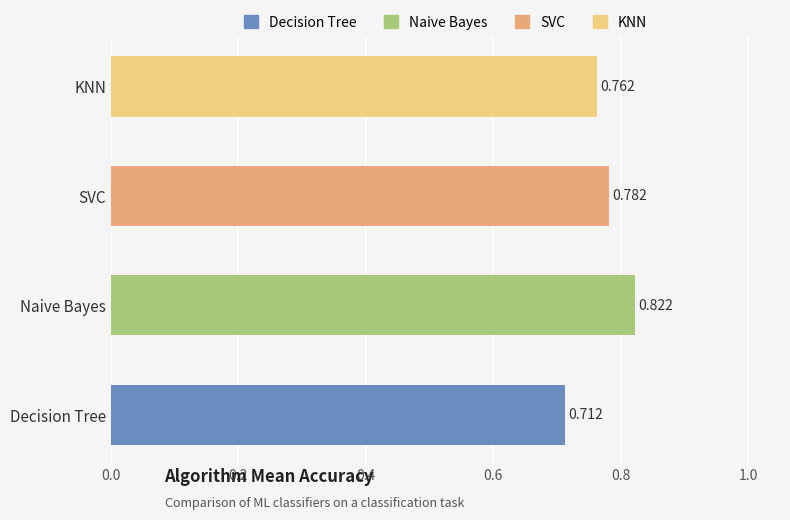

How many values are between 0 and 1?

4